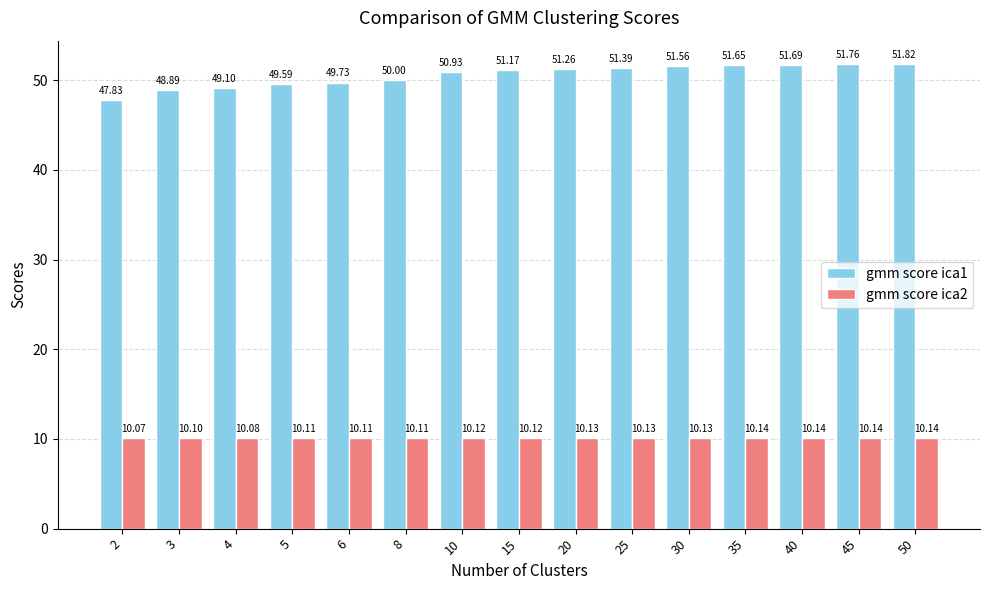

How many bars are there in total?

30